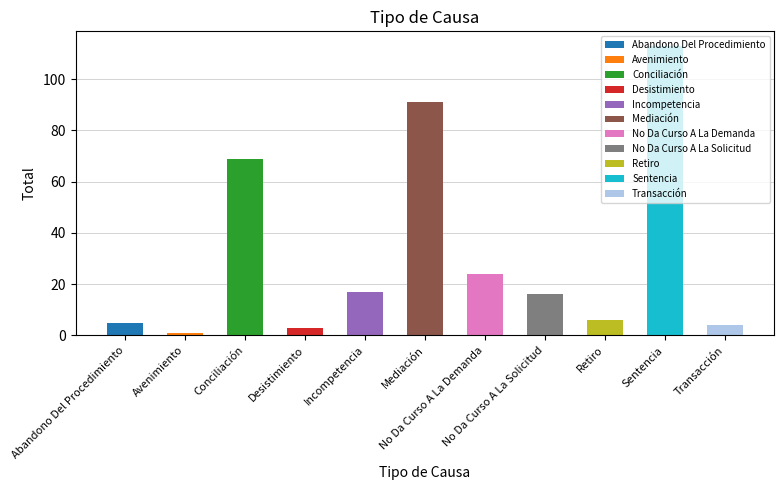

The value at Retiro is 10. True or false?

False